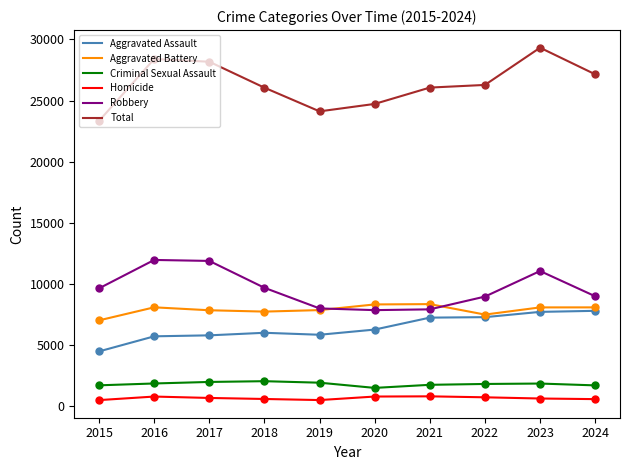

What are all the series names shown in the legend?

Aggravated Assault, Aggravated Battery, Criminal Sexual Assault, Homicide, Robbery, Total